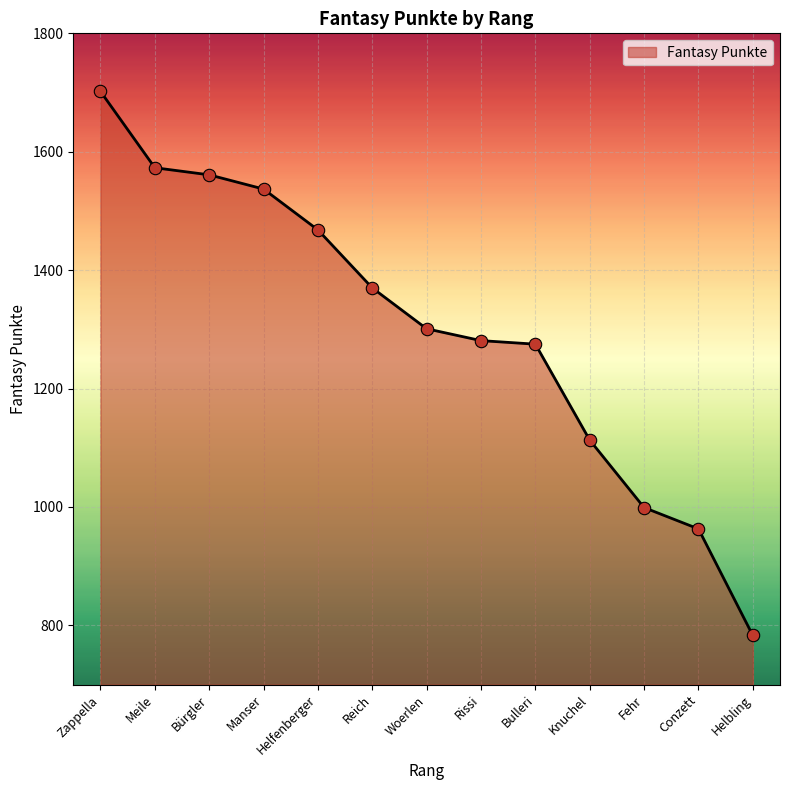

What is the change in value from Bürgler to Knuchel?

-448